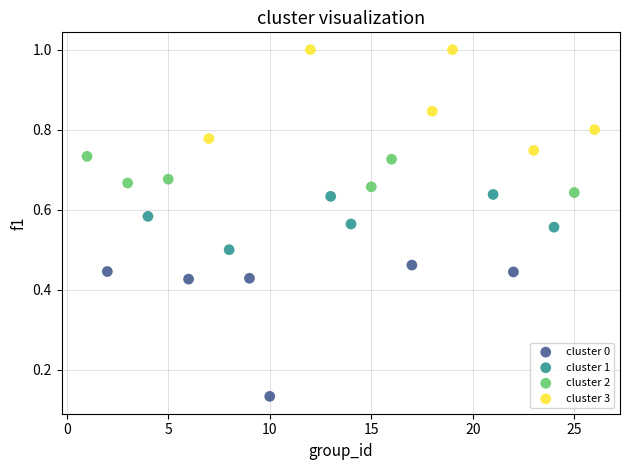

Which series has the largest Y range (max minus min)?

cluster 0